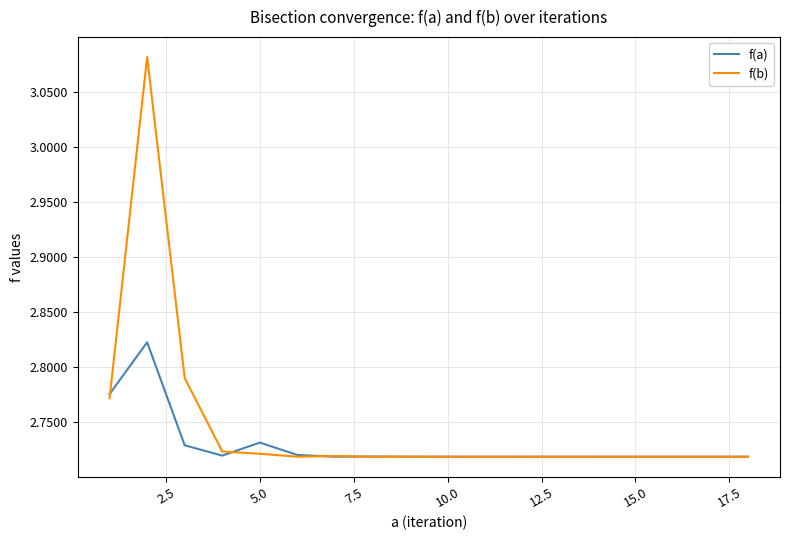

Count the f(a) values in the range 2 to 3.

18